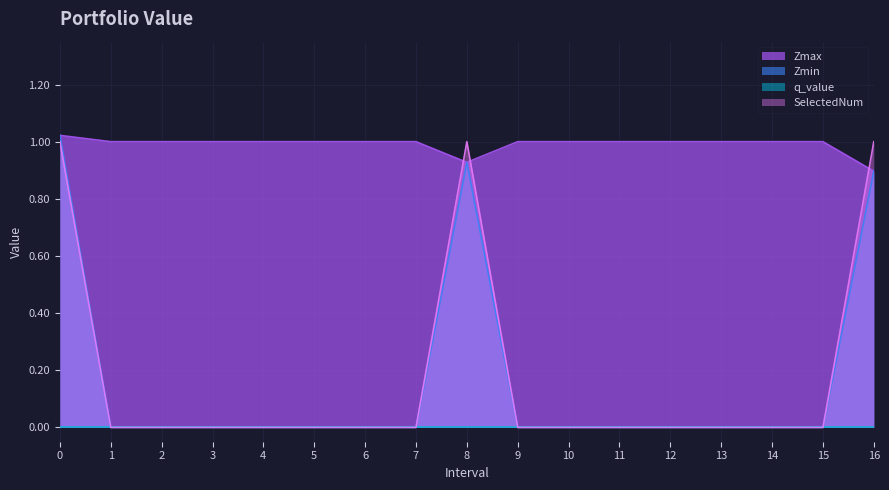

Where is Zmax nearest to the value 0?

16